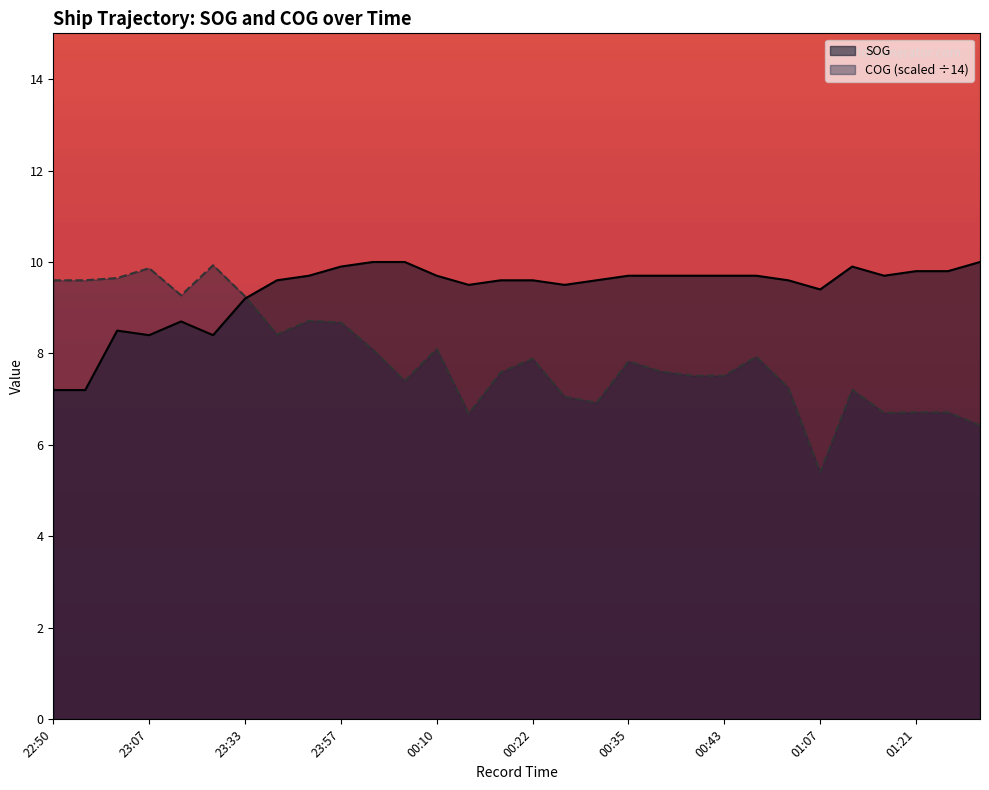

List the series in order of their overall mean, highest first.

SOG, COG (scaled ÷14)